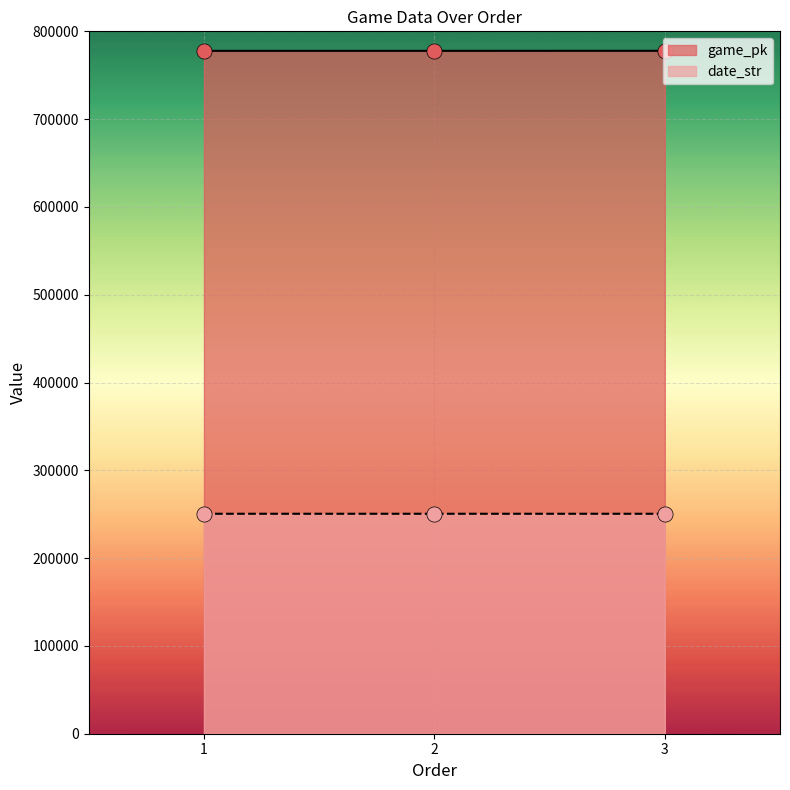

Which series has the largest total across all categories?

game_pk